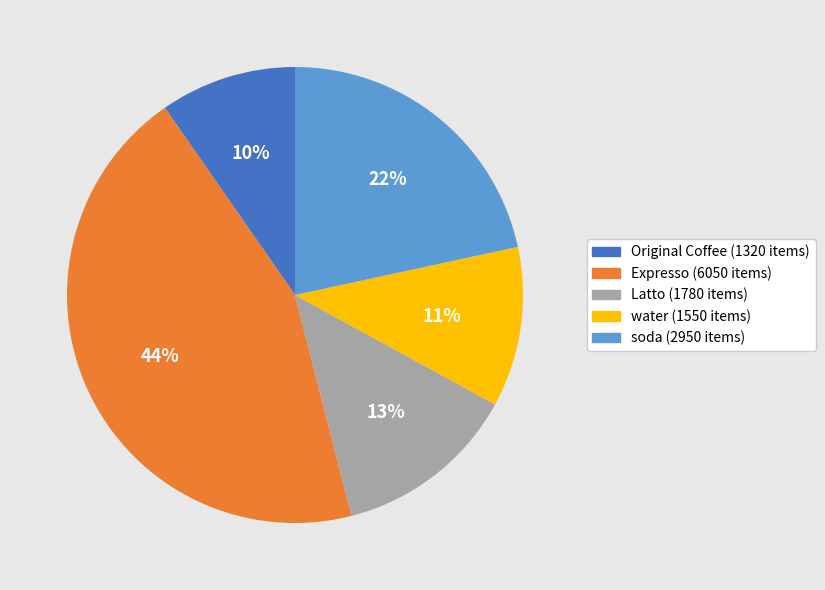

Is there any slice that represents more than half of the pie?

No